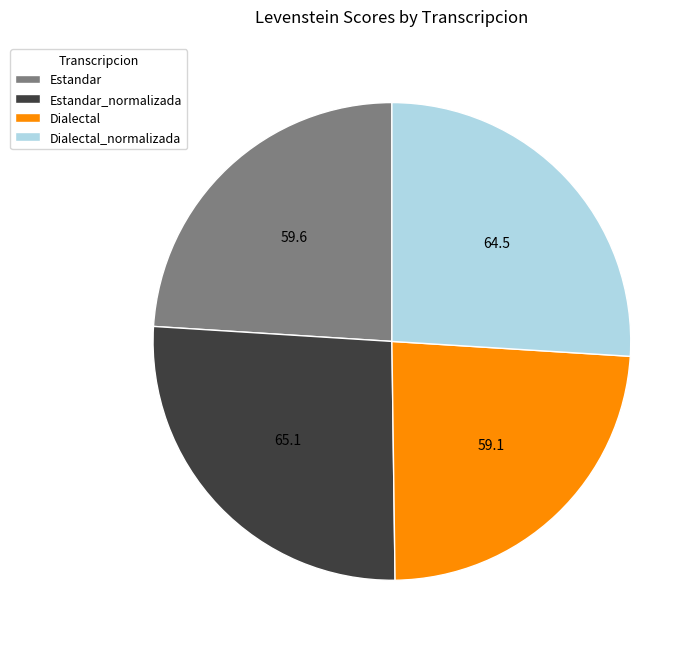

Is it true that Estandar_normalizada is 15% of the pie?

False